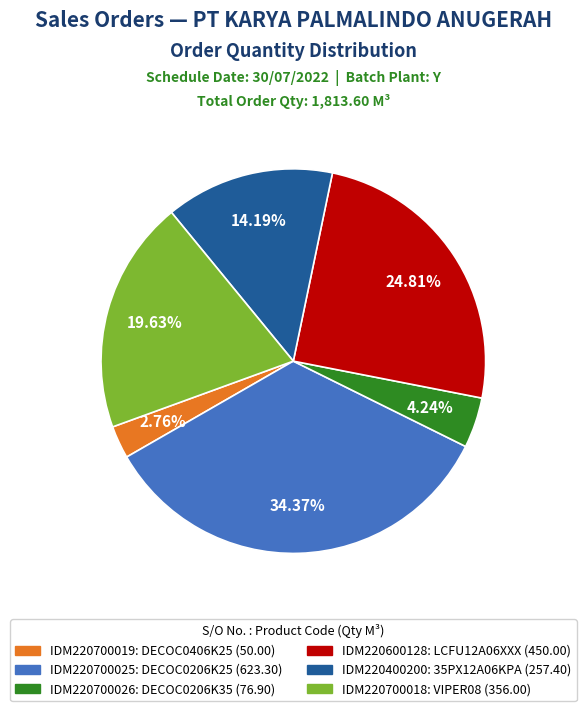

Does any single category account for the majority?

No